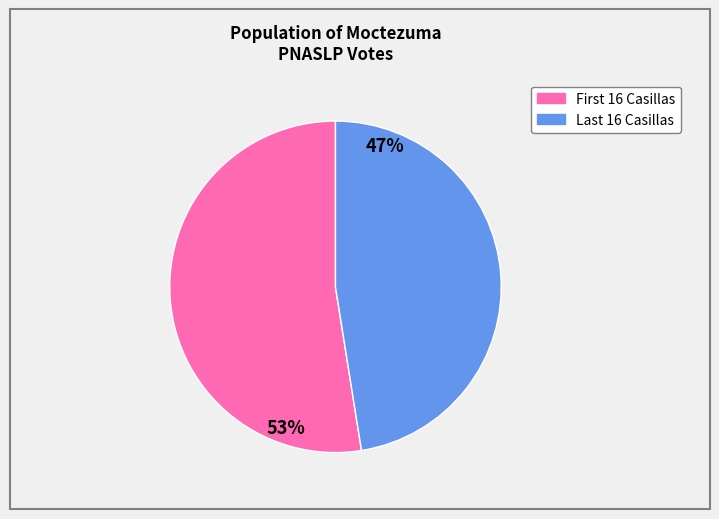

How many segments does this pie chart have?

2